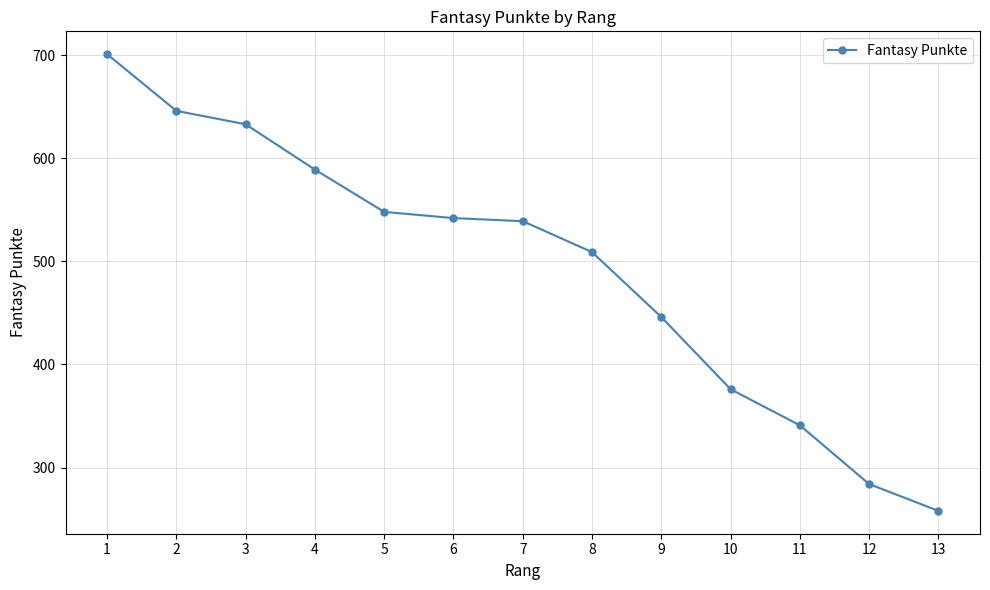

Reading right to left, extract all data points from this chart.

13=258	12=284	11=341	10=376	9=446	8=509	7=539	6=542	5=548	4=589	3=633	2=646	1=701